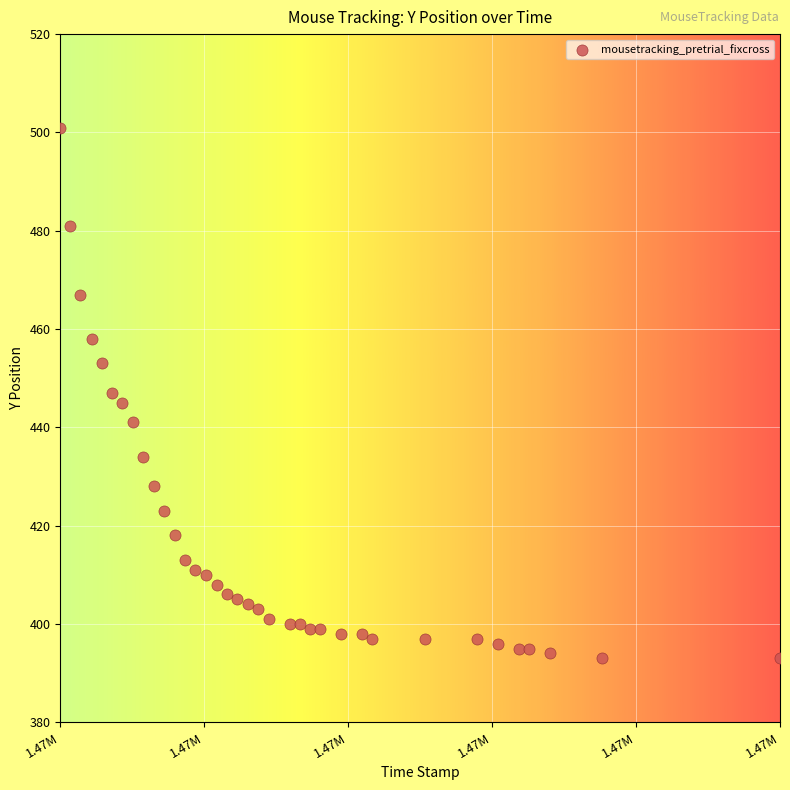

How many points are shown in the scatter plot?

36